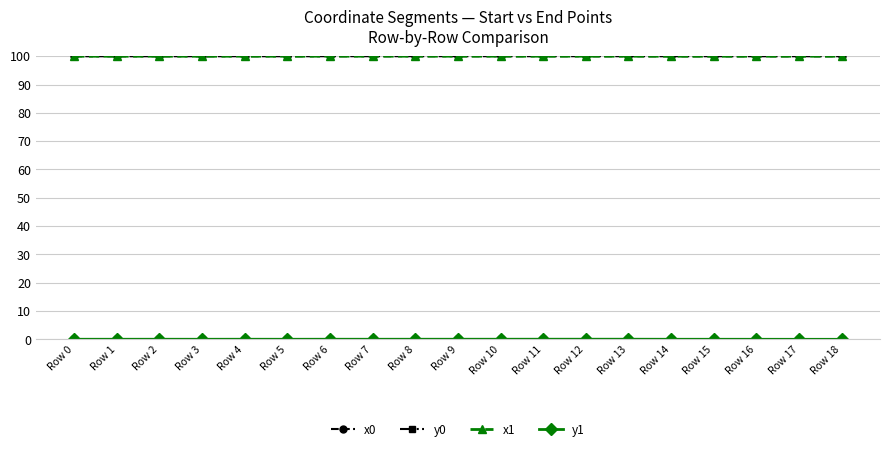

At how many categories does at least one series exceed 58?

19